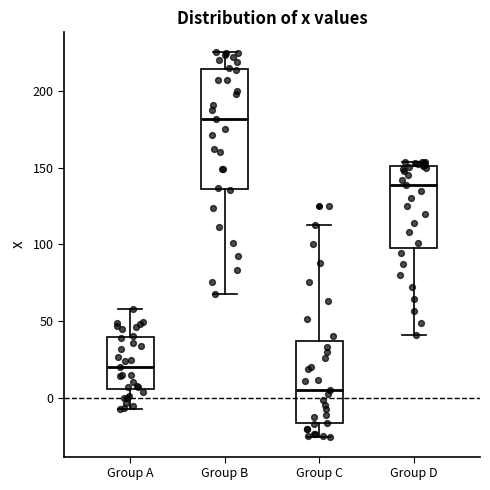

Reading left to right, transcribe this box plot: for each box, give where its median line is, the range the box spans, and where its two whiskers end, as read against the y-axis. The values are not printed on the chart, so give them approximately, as read against the axis.

Group A: median 20, box 5 to 40, whiskers -5 to 60
Group B: median 180, box 135 to 215, whiskers 65 to 225
Group C: median 5, box -15 to 35, whiskers -25 to 110
Group D: median 140, box 100 to 150, whiskers 40 to 155